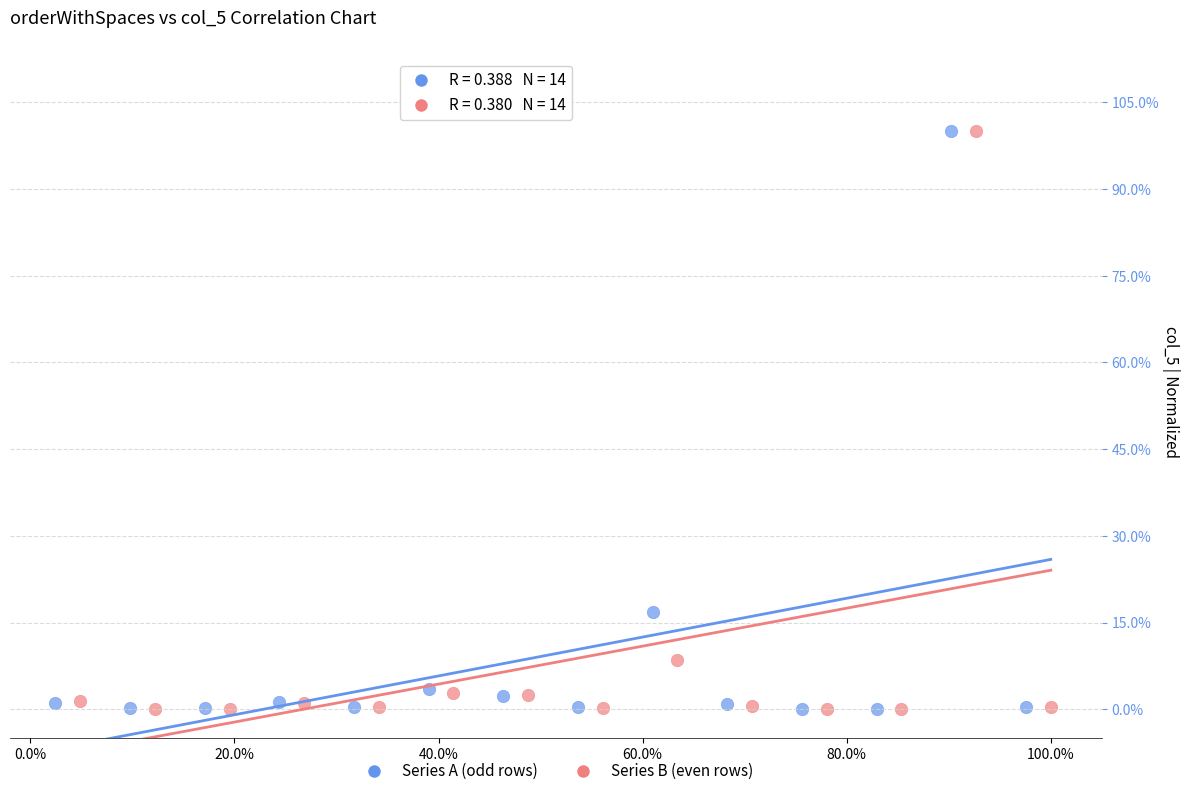

What are all the series names shown in the legend?

Series A (odd rows), Series B (even rows)